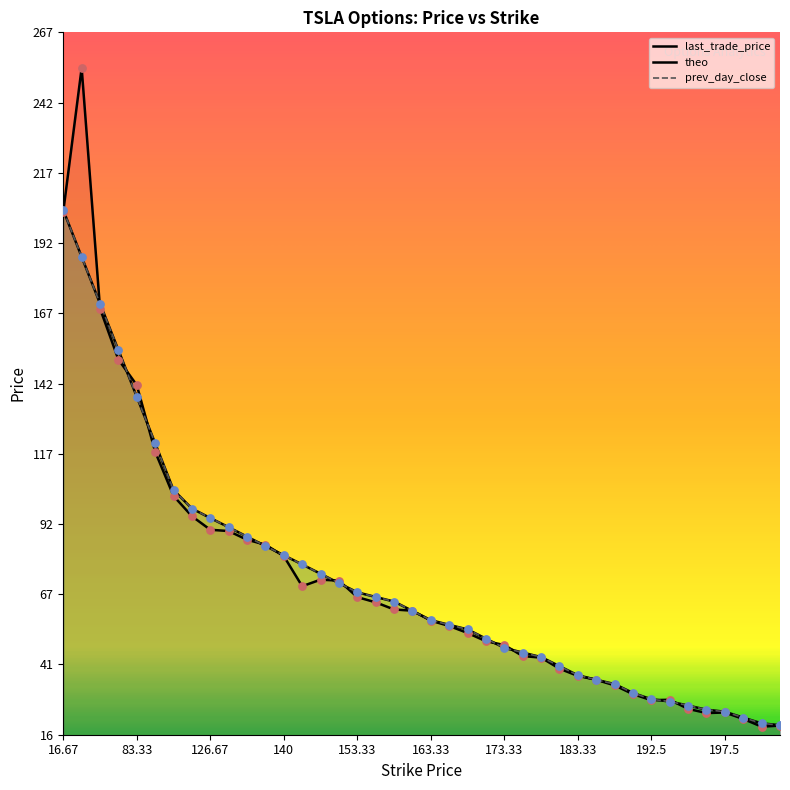

Is the value of prev_day_close at 66.67 greater than the value of last_trade_price at 197.5?

Yes